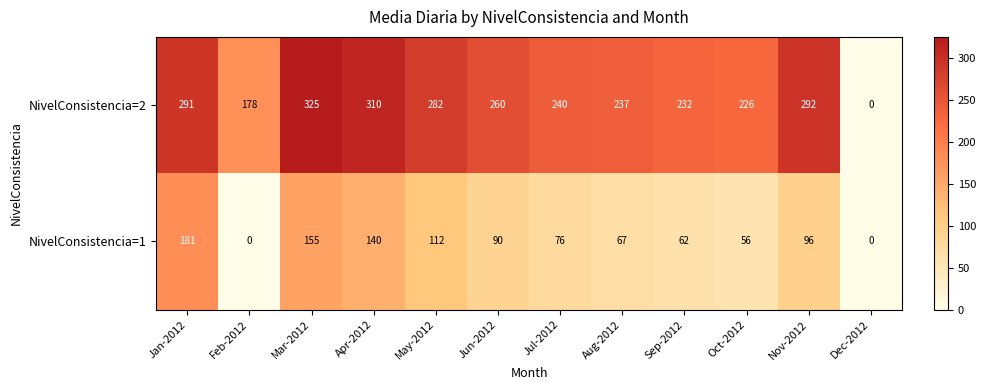

At which label does NivelConsistencia=1 first exceed 90?

Jan-2012